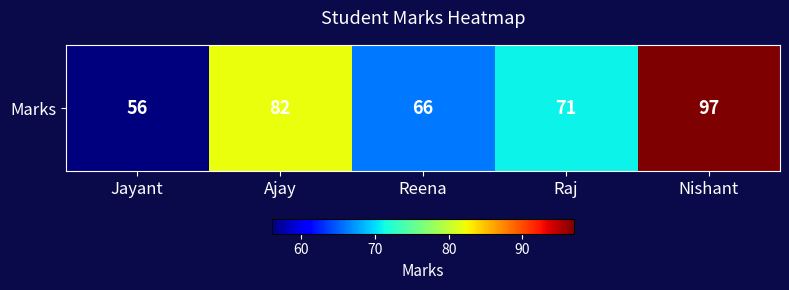

Approximately how many times larger is the value at Ajay compared to Jayant?

1.5